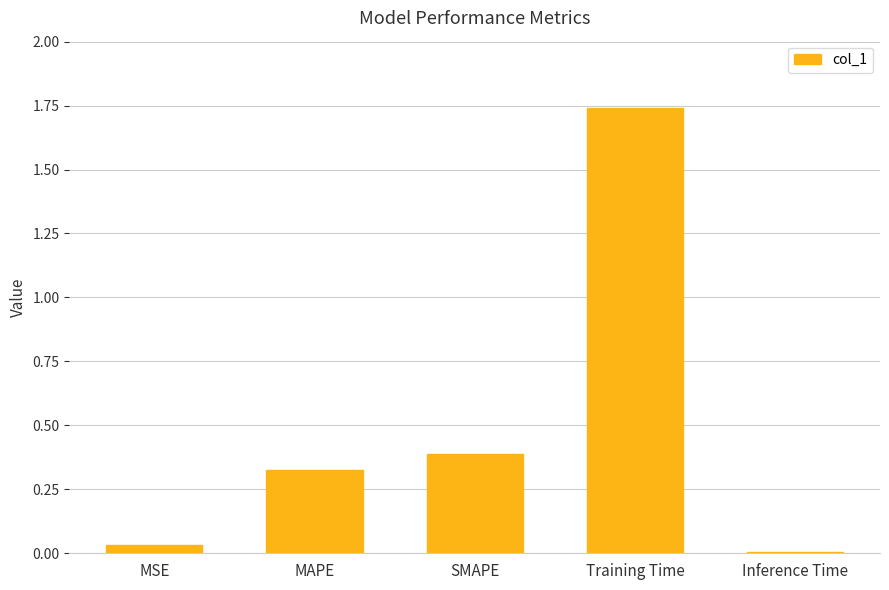

What is the label of the 3rd bar from the left?

SMAPE